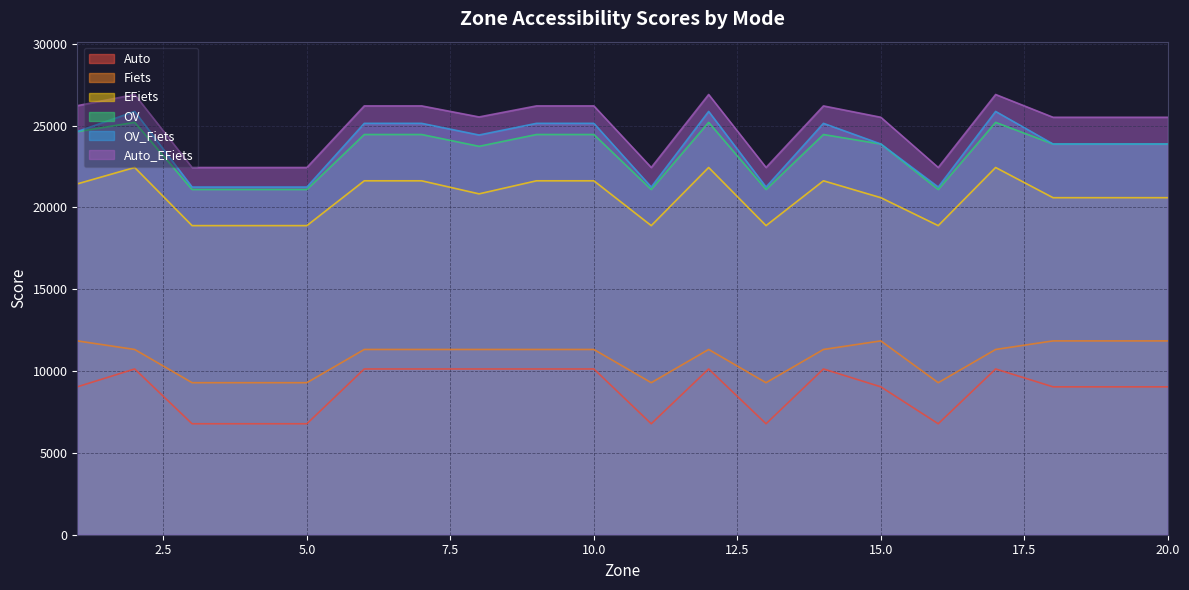

What is the difference between the maximum and second lowest values in the Fiets series?

2554